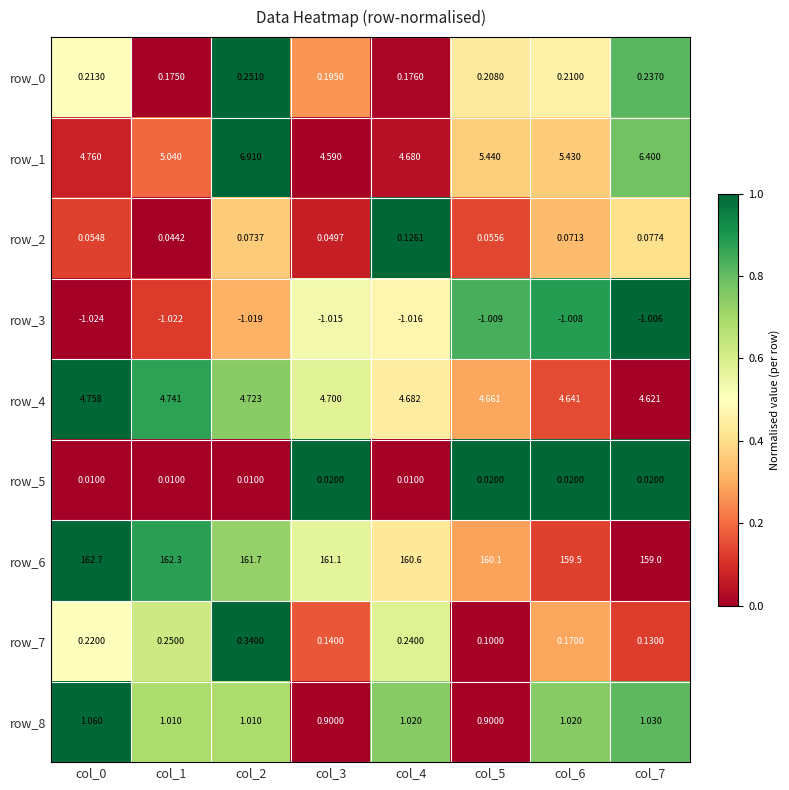

At which label does row_7 reach its minimum?

col_5